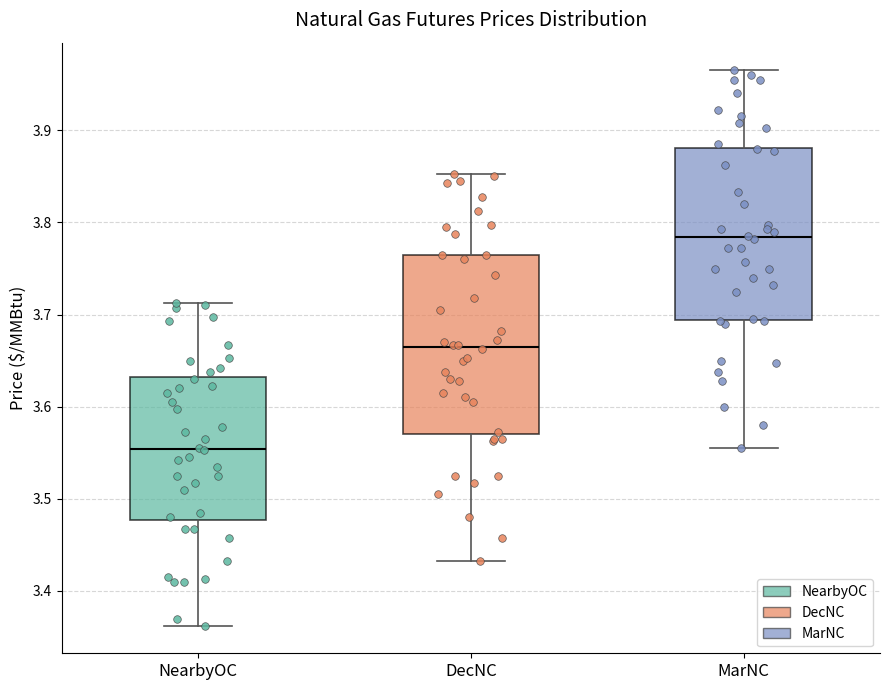

Reading left to right, transcribe this box plot: for each box, give where its median line is, the range the box spans, and where its two whiskers end, as read against the y-axis. The values are not printed on the chart, so give them approximately, as read against the axis.

NearbyOC: median 3.55, box 3.48 to 3.63, whiskers 3.36 to 3.71
DecNC: median 3.67, box 3.57 to 3.77, whiskers 3.43 to 3.85
MarNC: median 3.78, box 3.69 to 3.88, whiskers 3.56 to 3.97